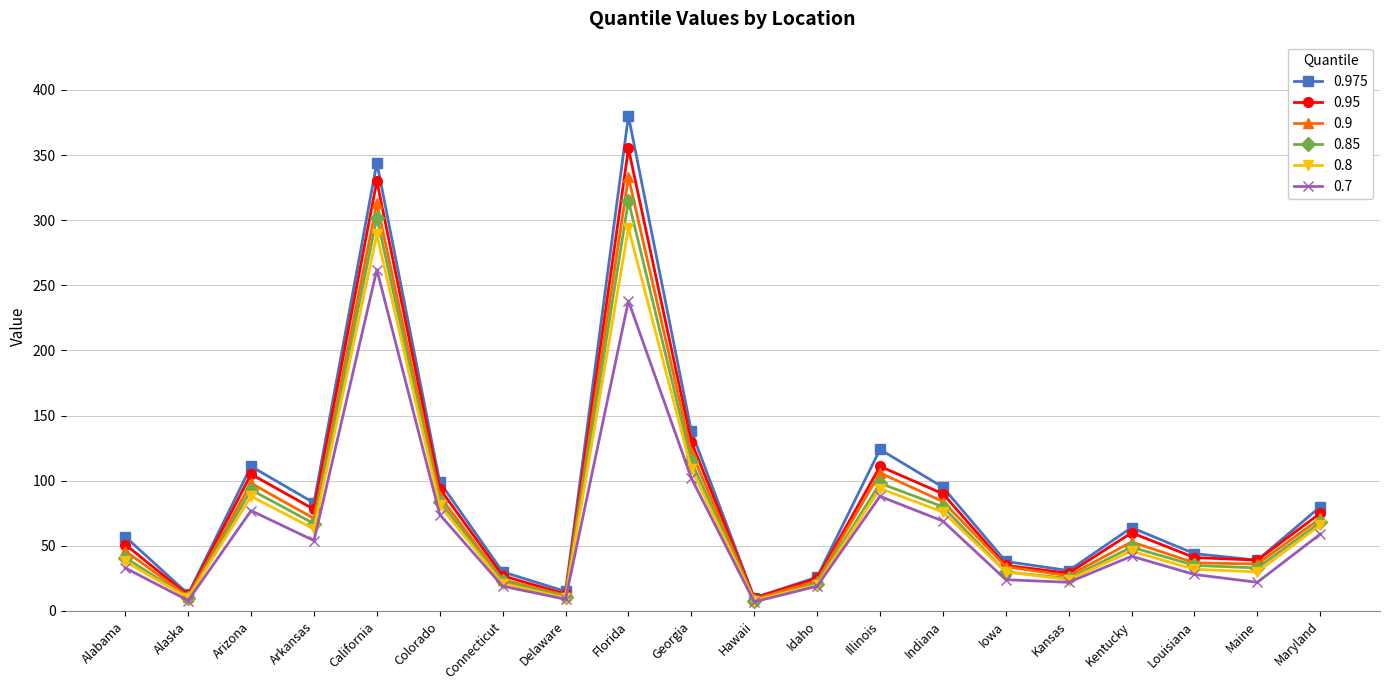

True or false: 0.95 has a value of 94 at Colorado.

True